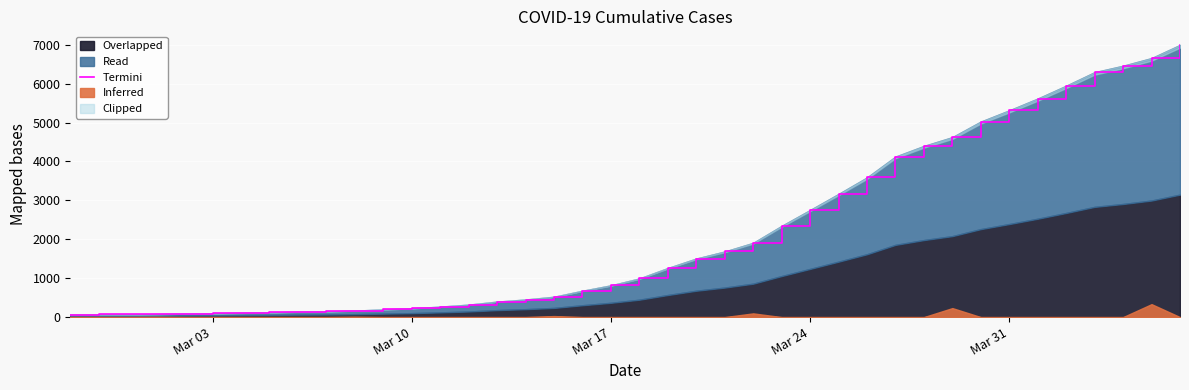

How many lines are shown in the chart?

1